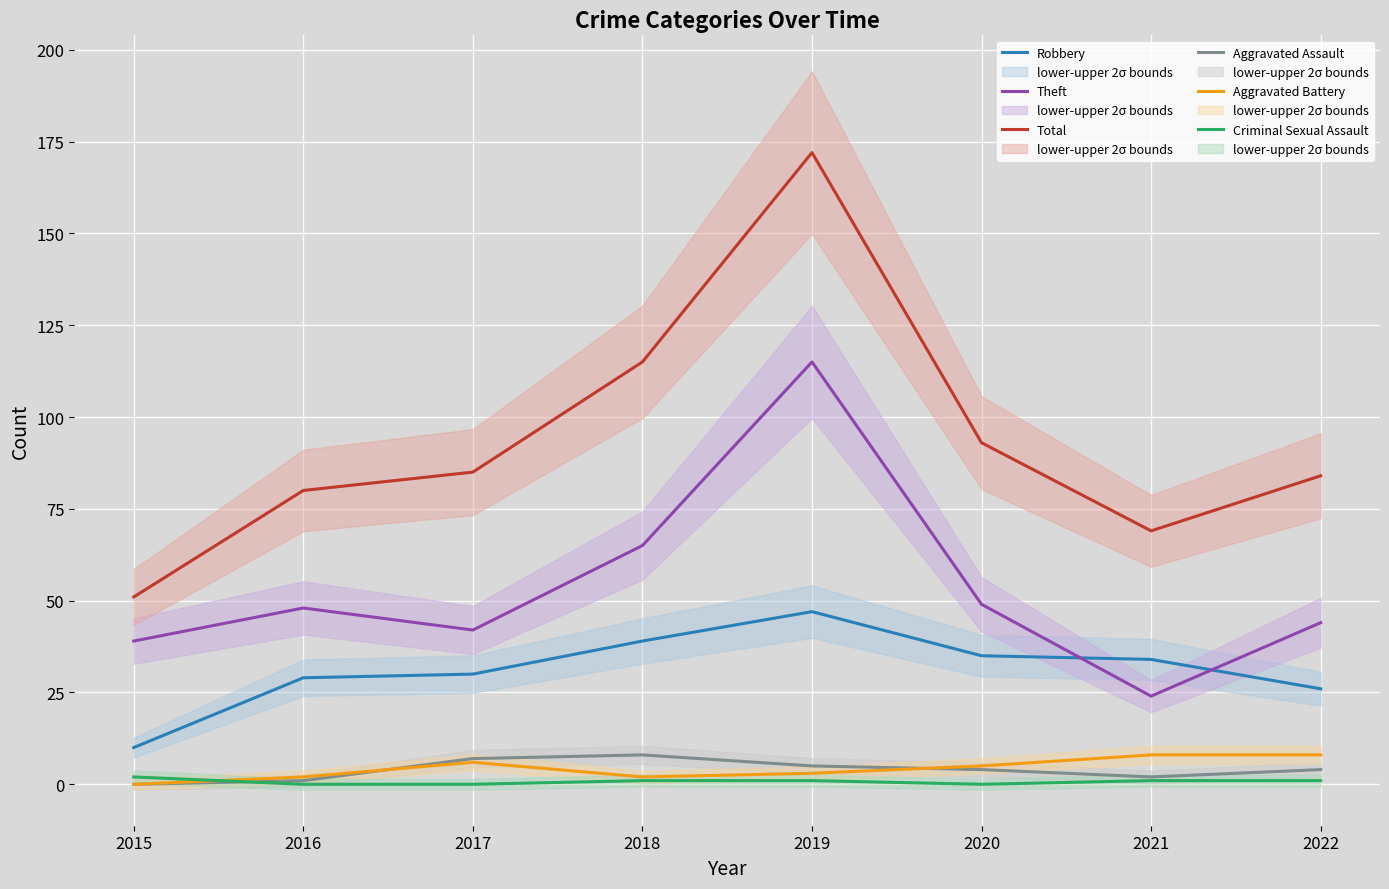

What is the difference between the Robbery values at 2018 and 2017?

9